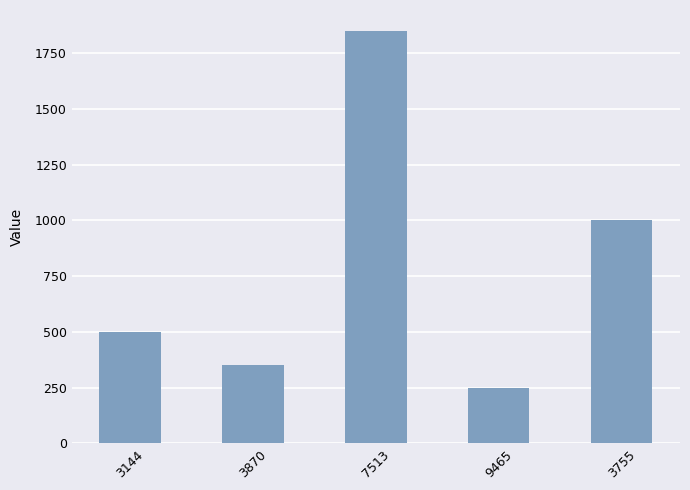

How many data points are less than 500?

2